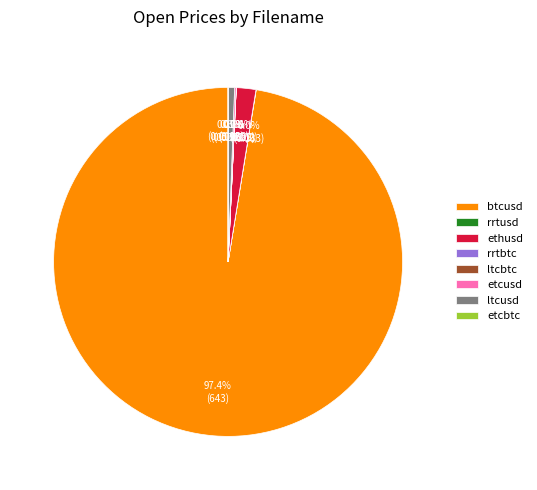

Which category has the biggest portion of the pie?

btcusd